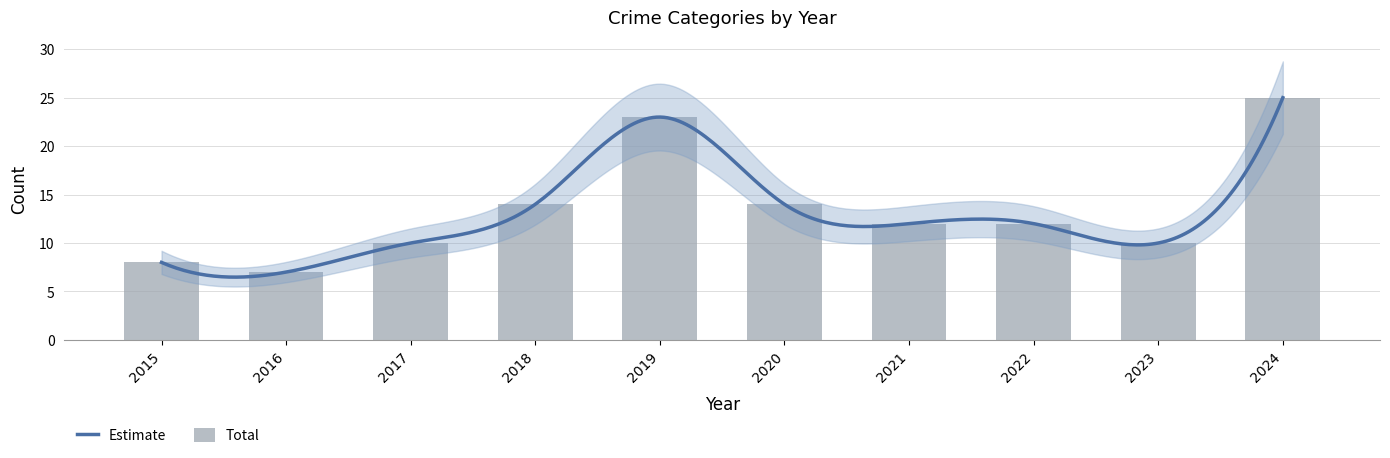

How many data points does each series have?

10